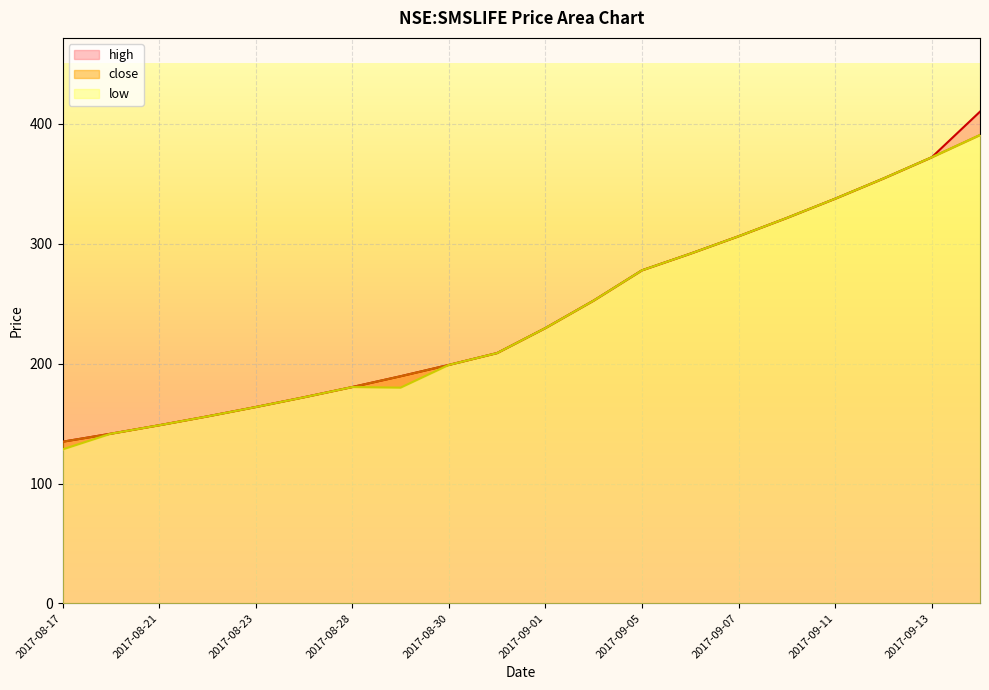

True or false: high has more than 1 interior local peaks.

False